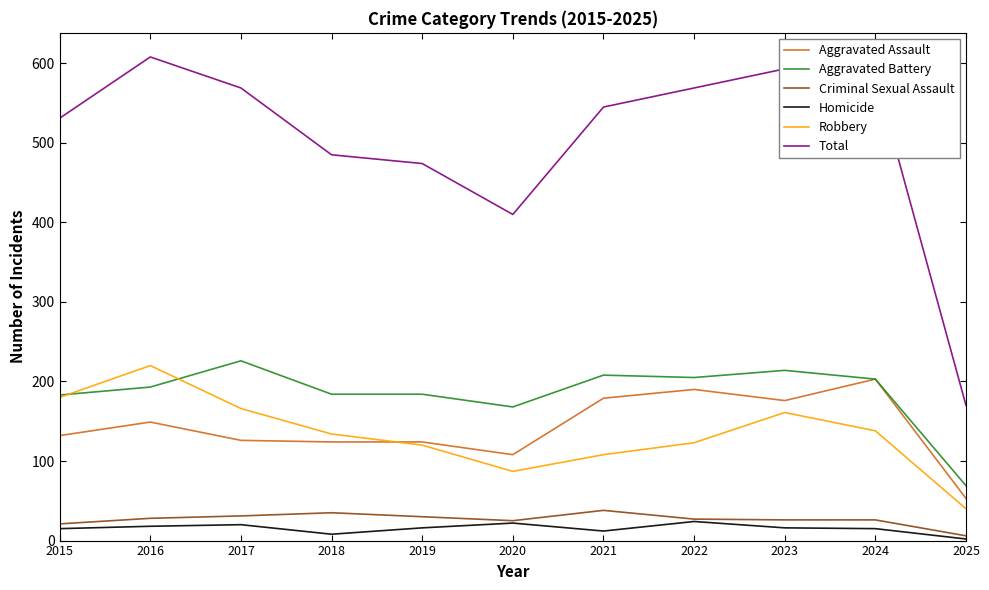

Which series has the largest total across all categories?

Total